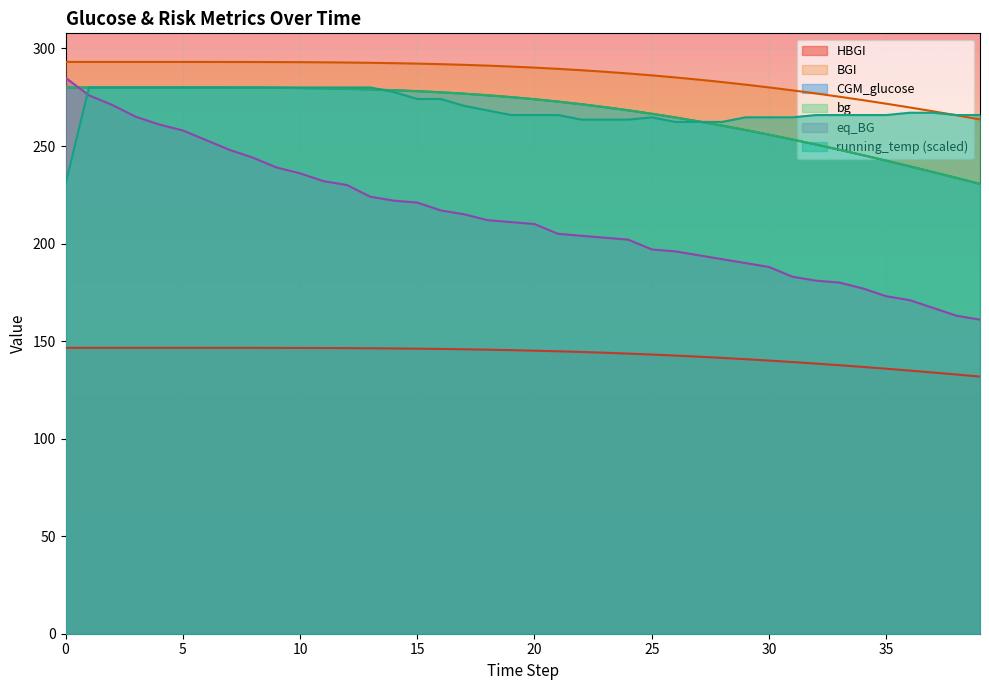

Is the value of bg at 39 greater than the value of eq_BG at 27?

Yes